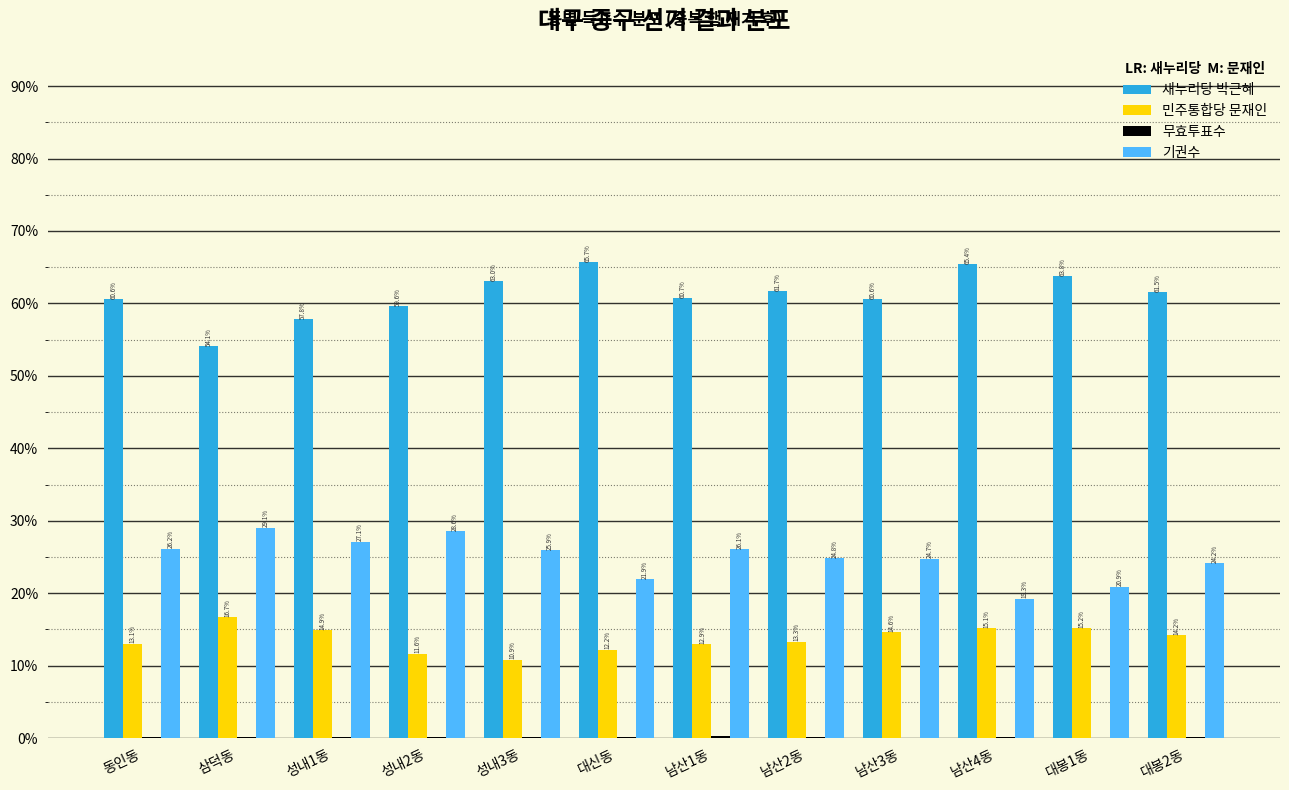

What is the sum of all 새누리당 박근혜 values?

734.5